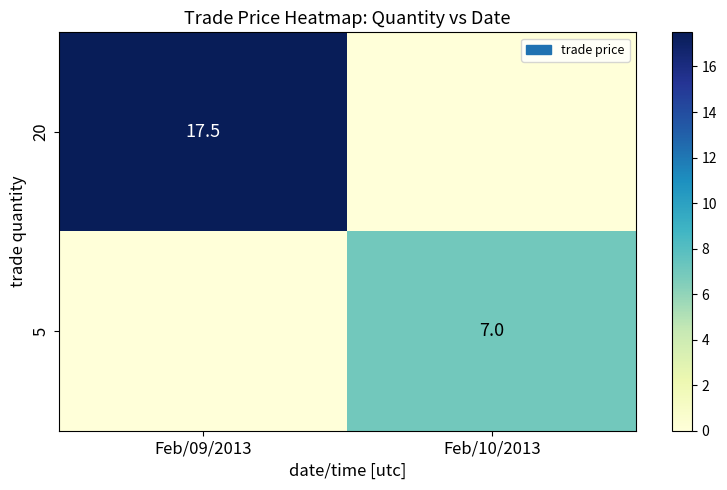

Which category has the highest value across all series?

Feb/09/2013